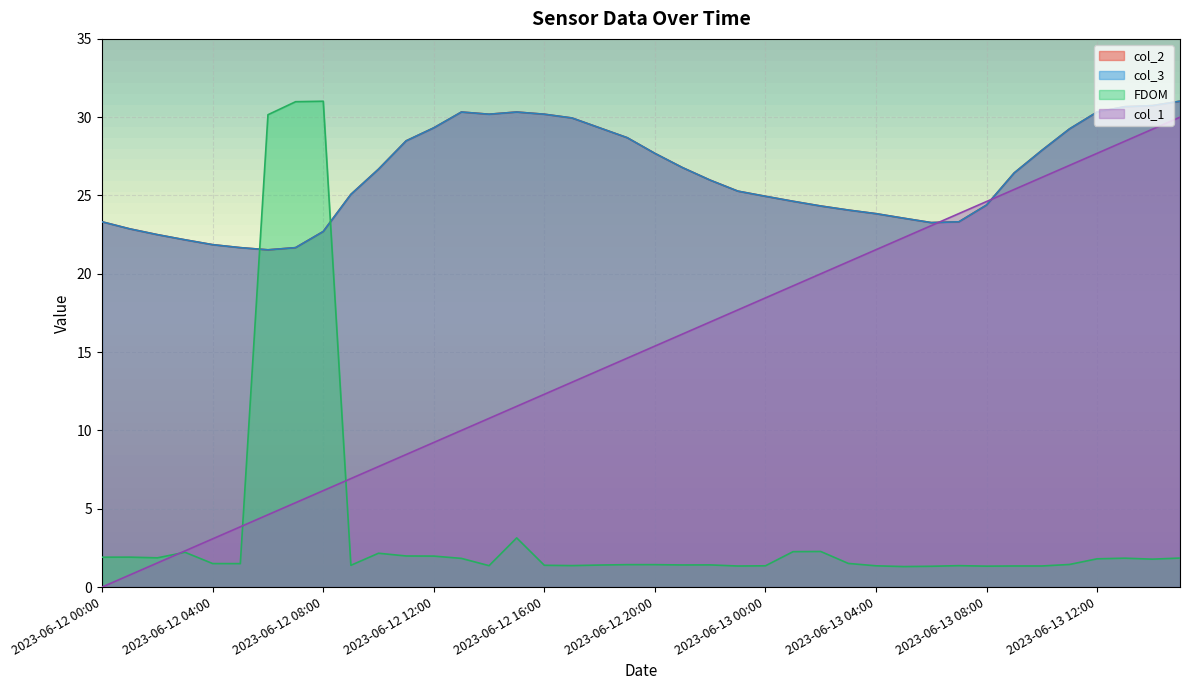

Which label corresponds to the largest value in the chart?

2023-06-13 15:00